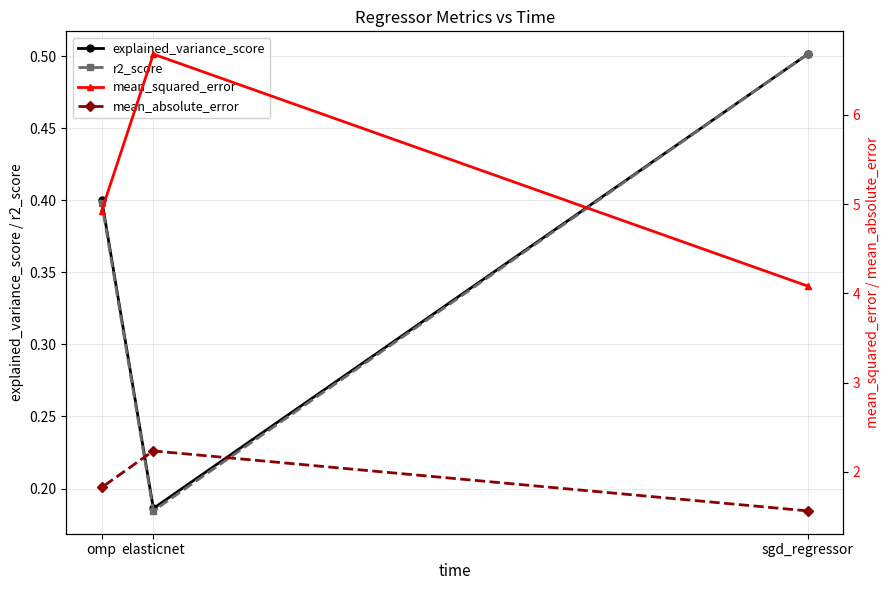

Which label corresponds to the largest value in the chart?

elasticnet